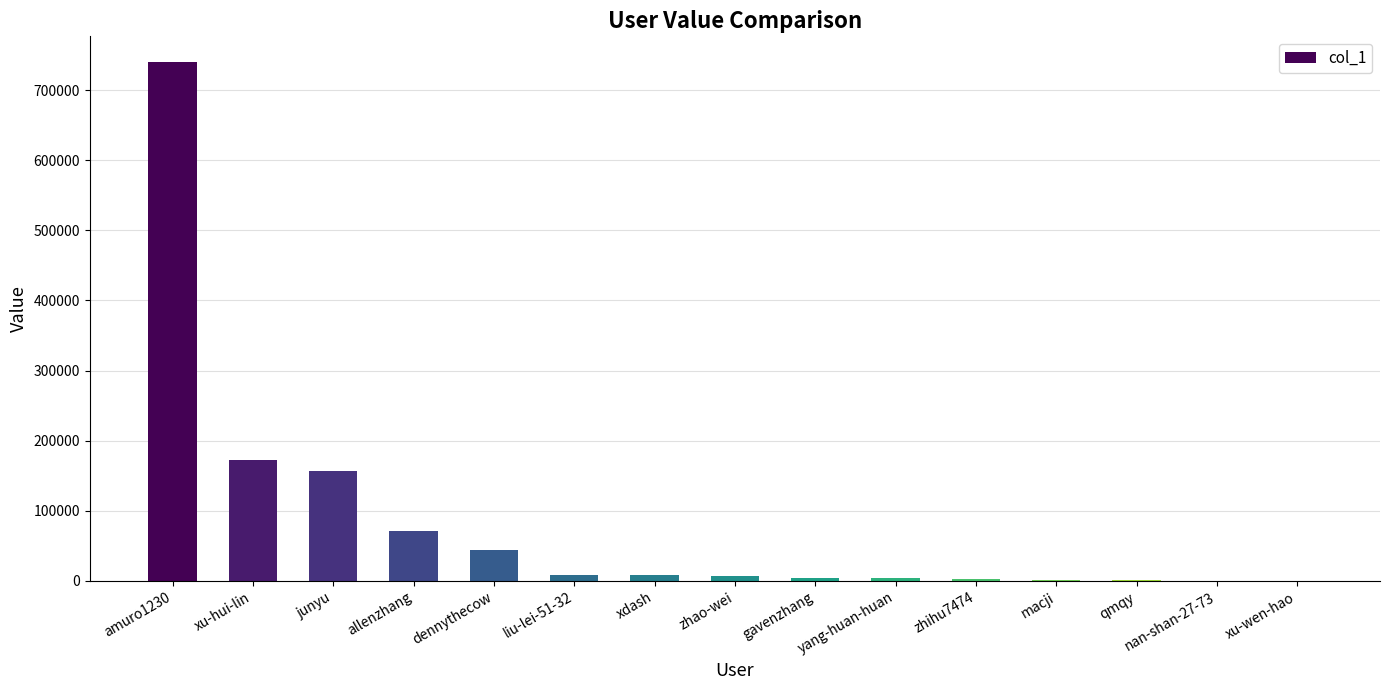

What is the maximum value shown in the chart?

739712